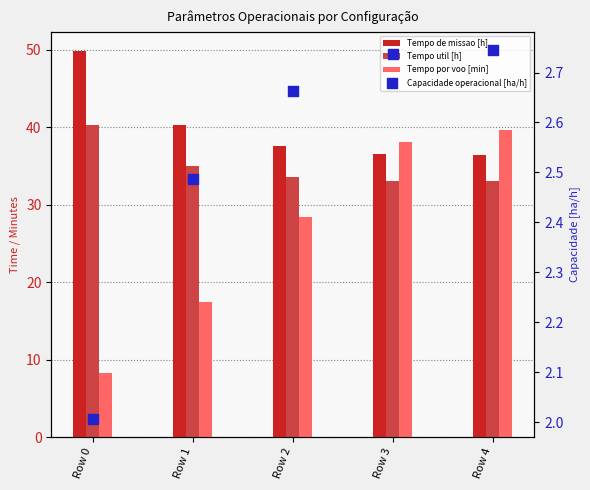

What is the total value across all series at Row 1?

95.2